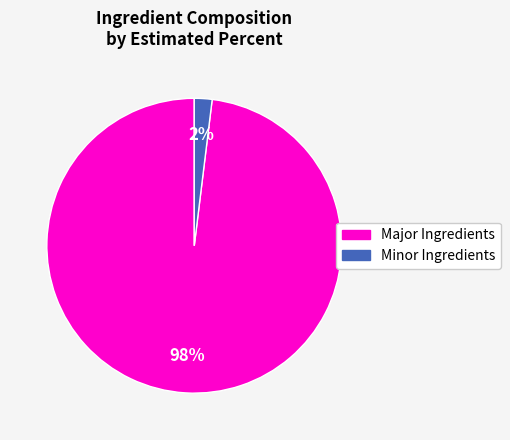

Is there any slice that represents more than half of the pie?

Yes